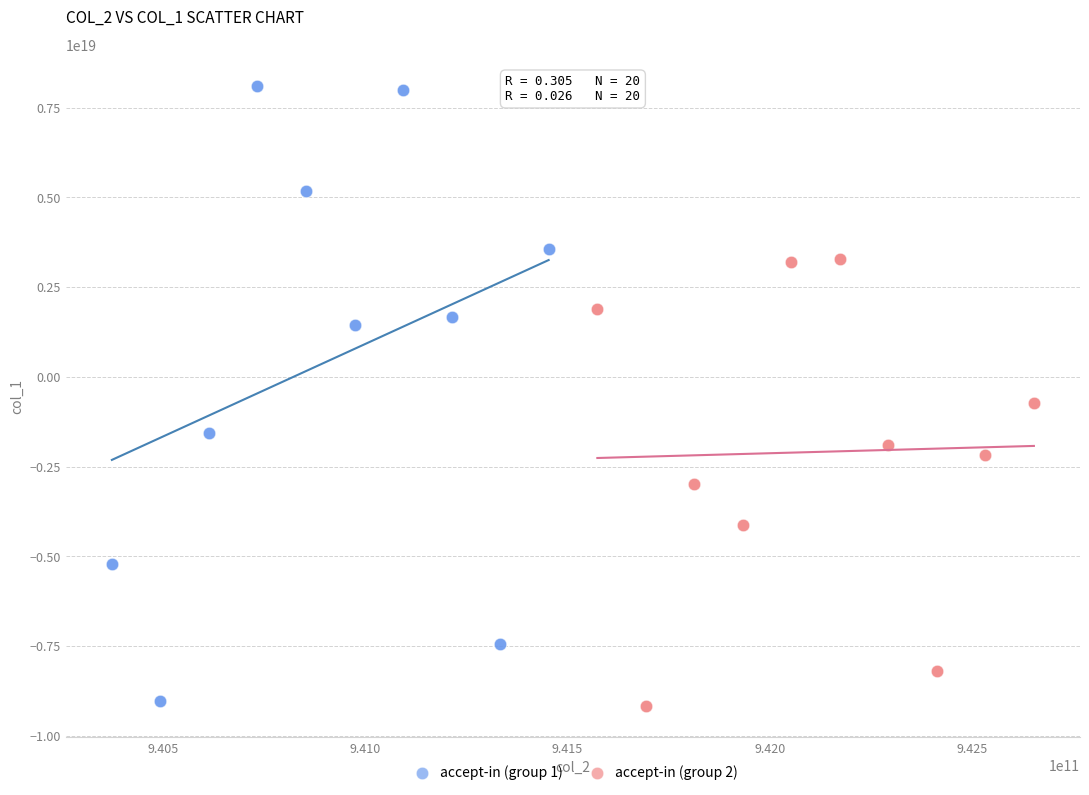

Which series reaches the maximum Y coordinate?

accept-in (group 1)